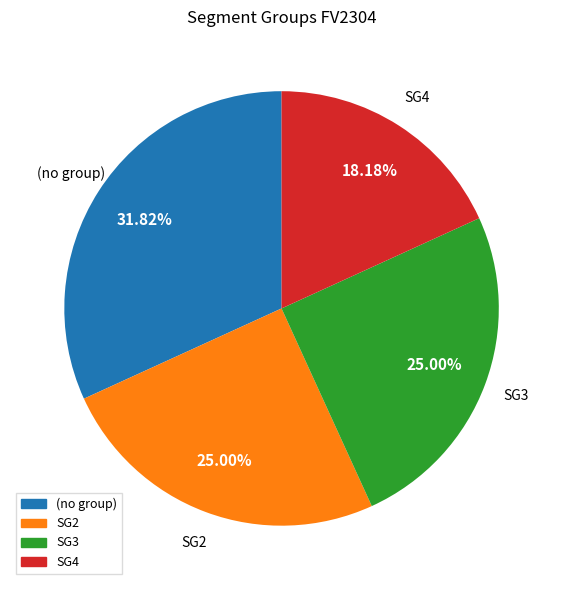

Does any single category account for the majority?

No